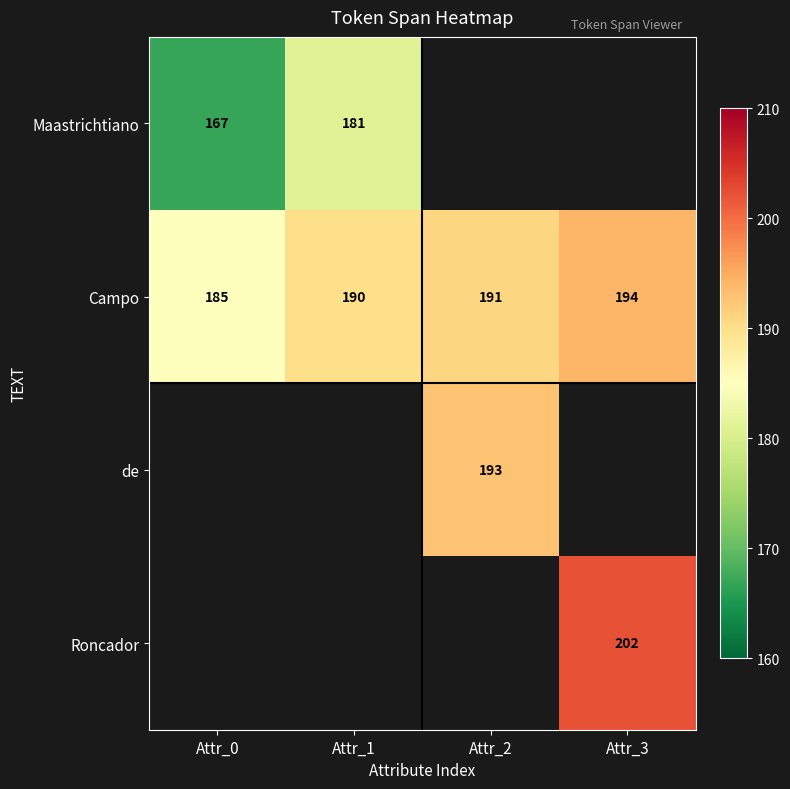

True or false: Roncador has a value of 97 at Attr_3.

False